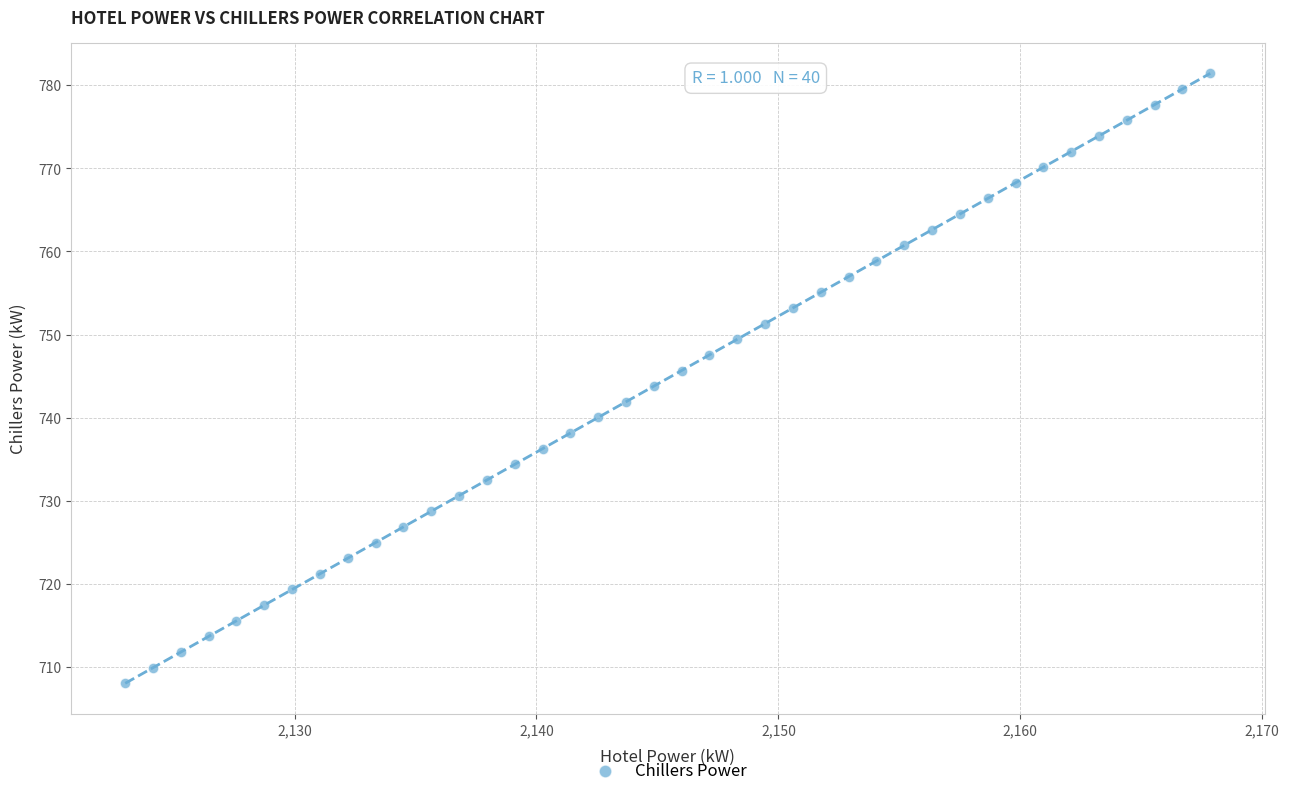

What is the range of X values (max minus min)?

44.8